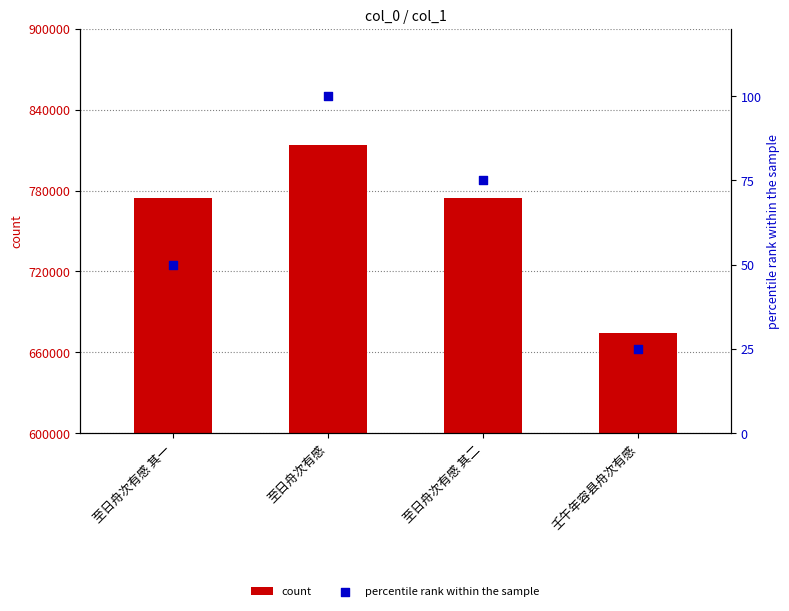

Which series has the largest total across all categories?

count